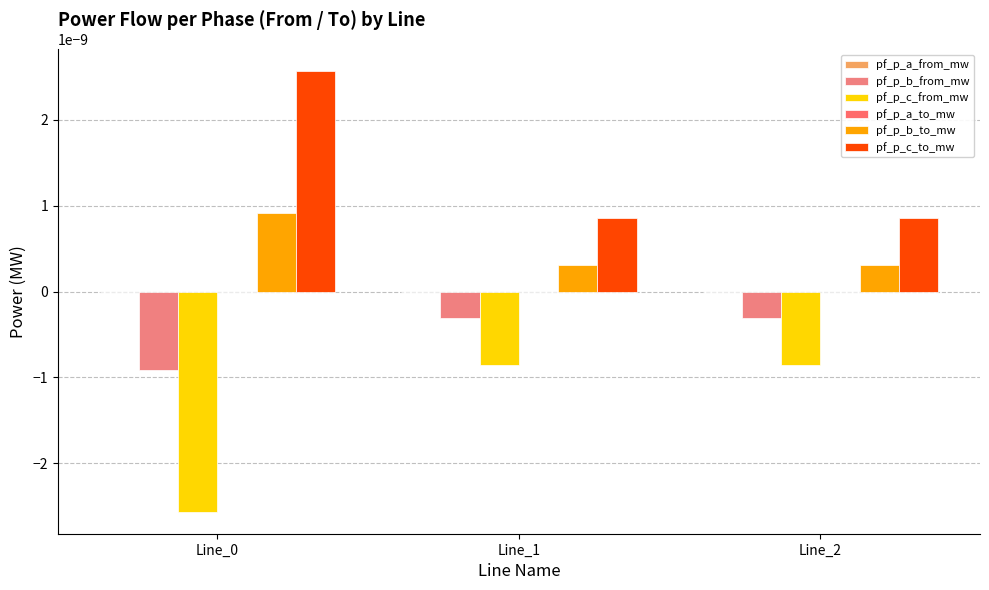

How many data points does each series have?

3